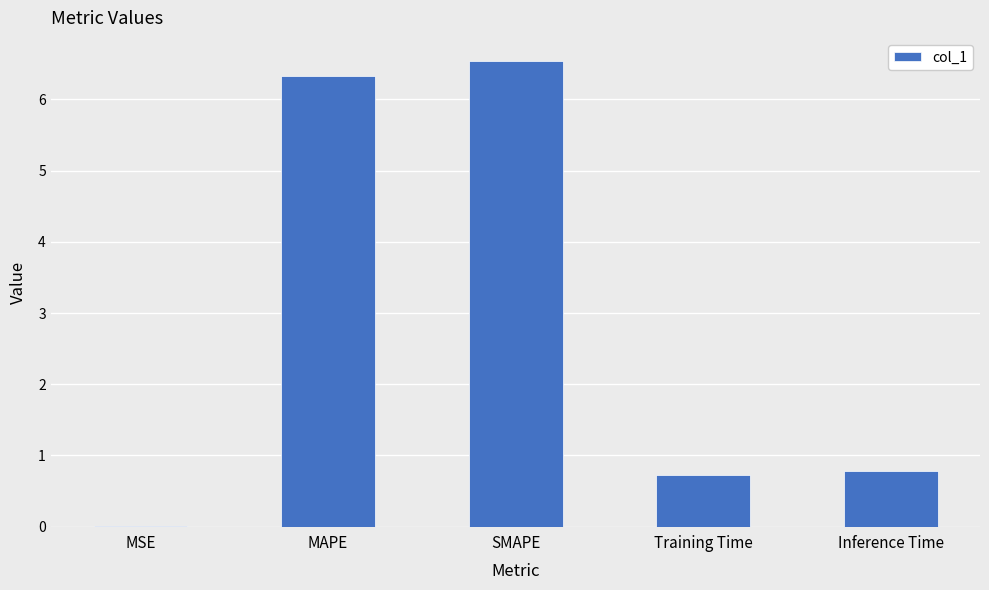

What is the sum of the values at SMAPE and MAPE?

12.9